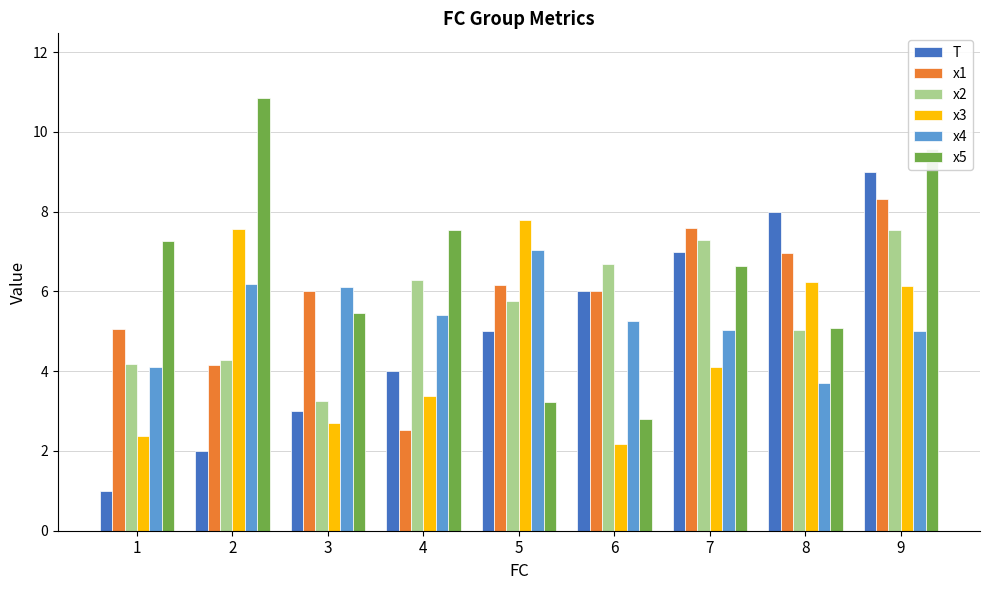

Rank the categories by x5 value from highest to lowest.

2, 9, 4, 1, 7, 3, 8, 5, 6